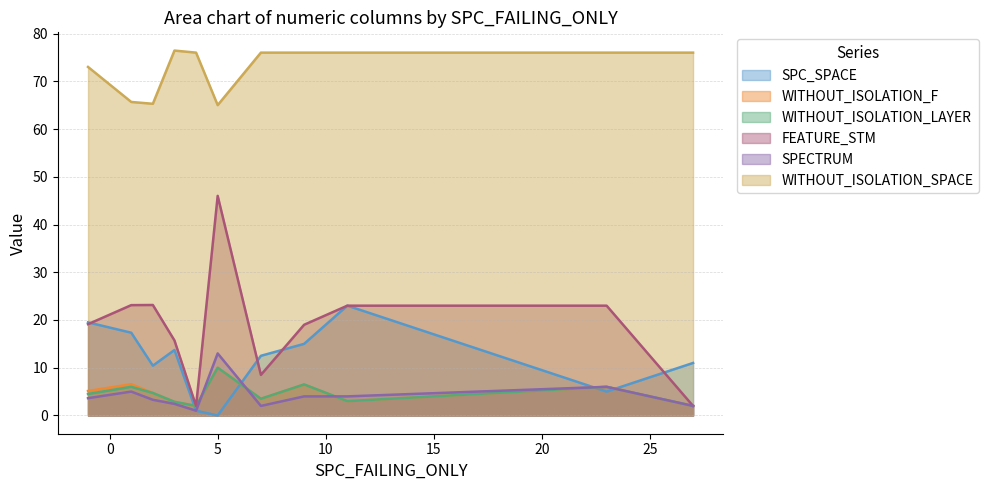

True or false: FEATURE_STM and WITHOUT_ISOLATION_F intersect in this chart.

False